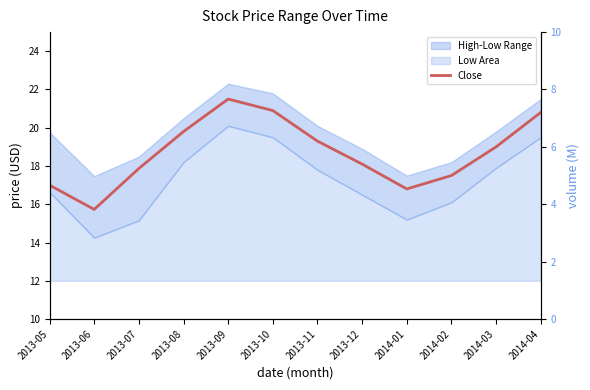

What is the label of the 1st point from the left?

2013-05